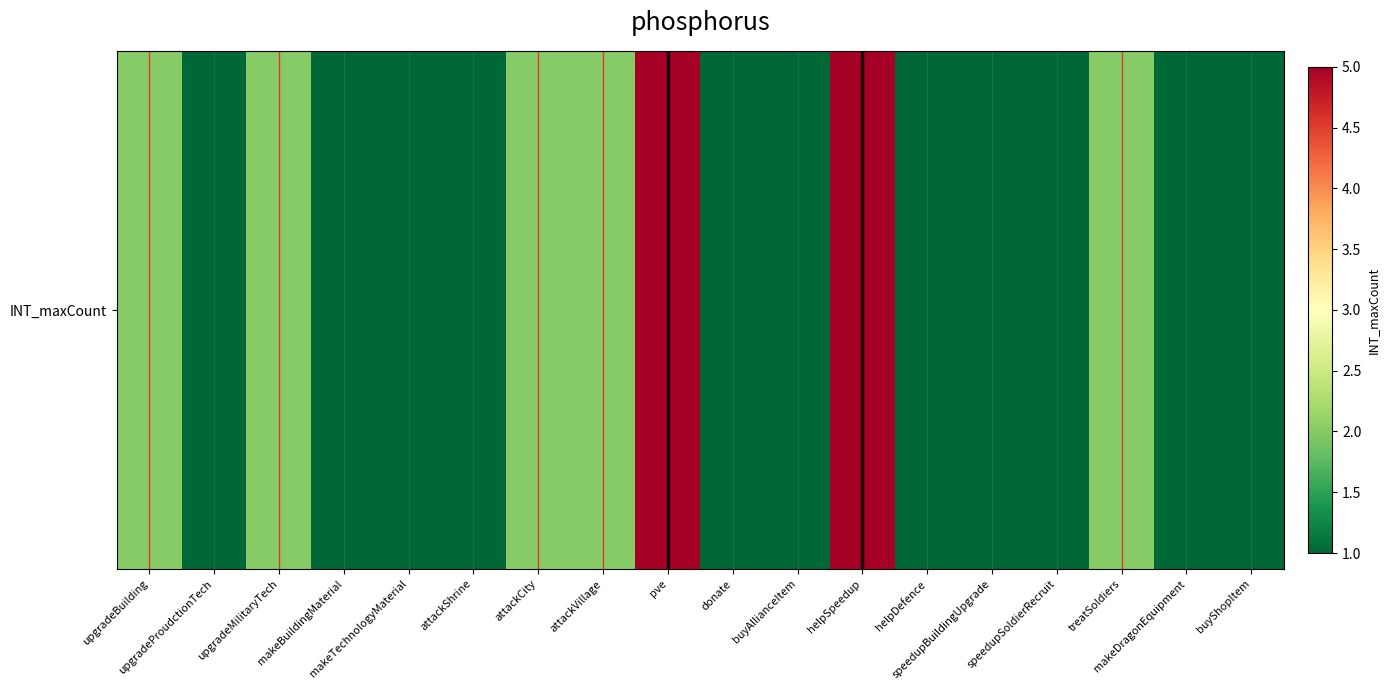

Rank the categories by value from highest to lowest.

pve, helpSpeedup, upgradeBuilding, upgradeMilitaryTech, attackCity, attackVillage, treatSoldiers, upgradeProudctionTech, makeBuildingMaterial, makeTechnologyMaterial, attackShrine, donate, buyAllianceItem, helpDefence, speedupBuildingUpgrade, speedupSoldierRecruit, makeDragonEquipment, buyShopItem